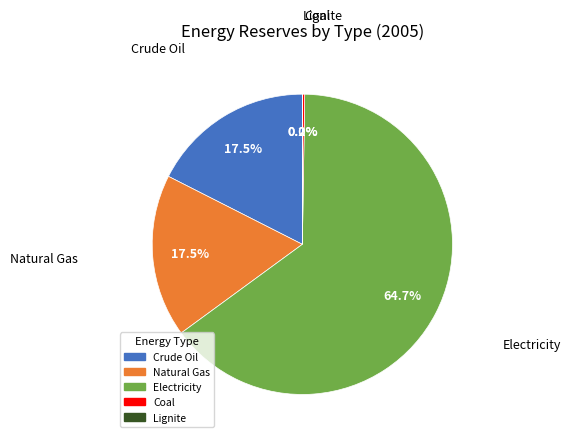

Is Electricity the majority of the pie?

Yes